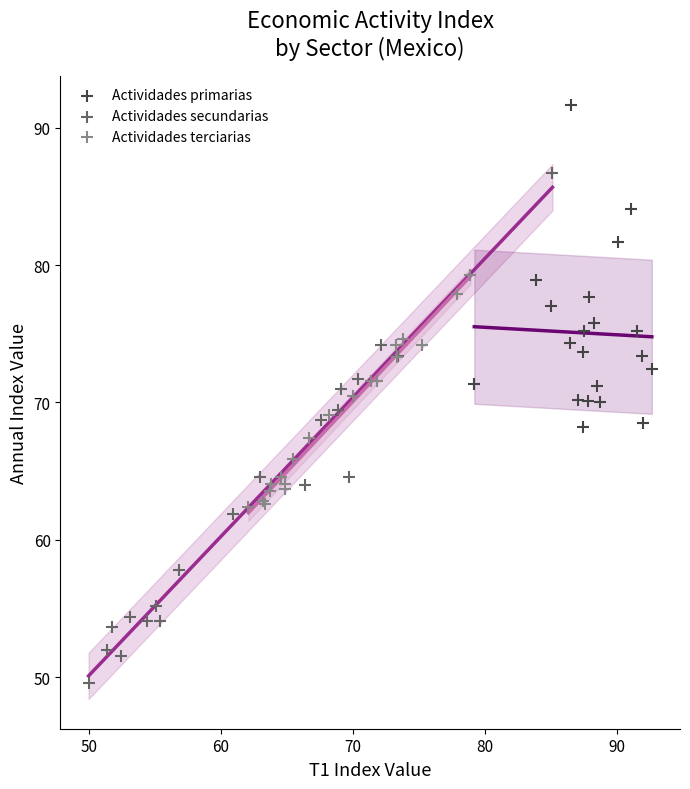

What are all the series names shown in the legend?

Actividades primarias, Actividades secundarias, Actividades terciarias